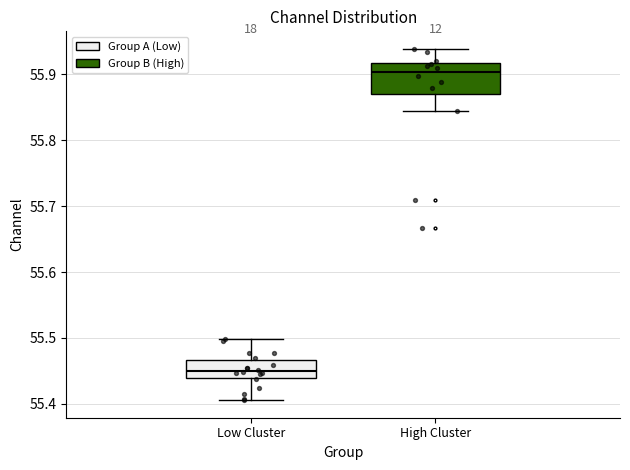

Which box is the tallest, from its lower edge to its upper edge?

High Cluster